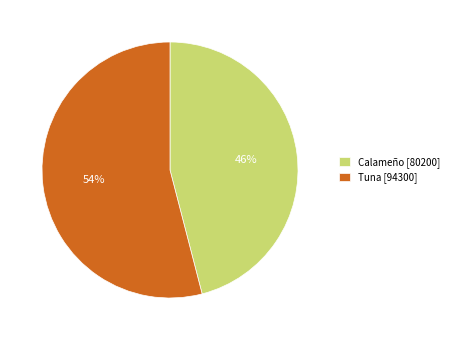

To the nearest percent, what is the difference between the Calameño [80200] and Tuna [94300] slice percentages?

8%